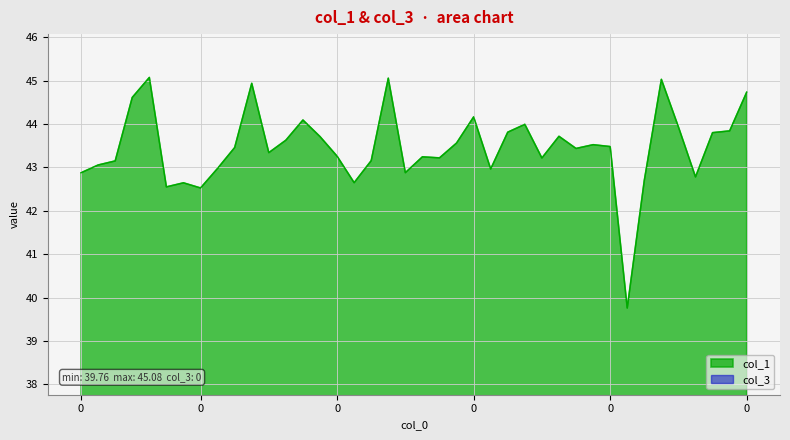

Is it true that the value at 35 is 9.7?

False